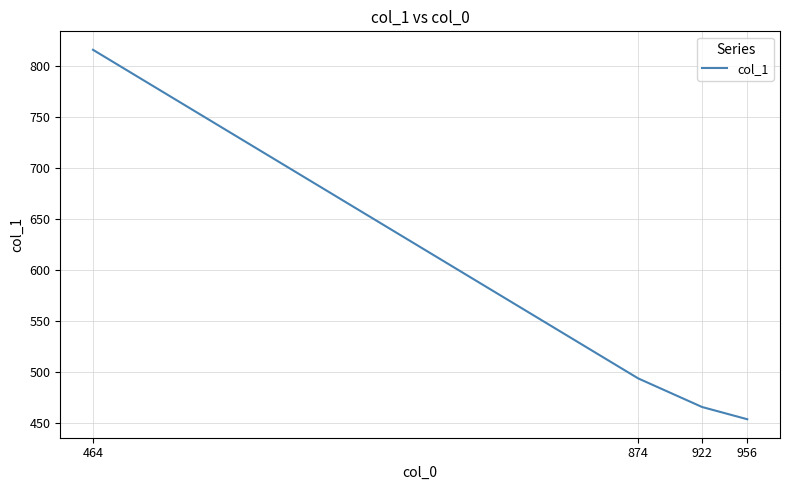

Which category has the highest value across all series?

464